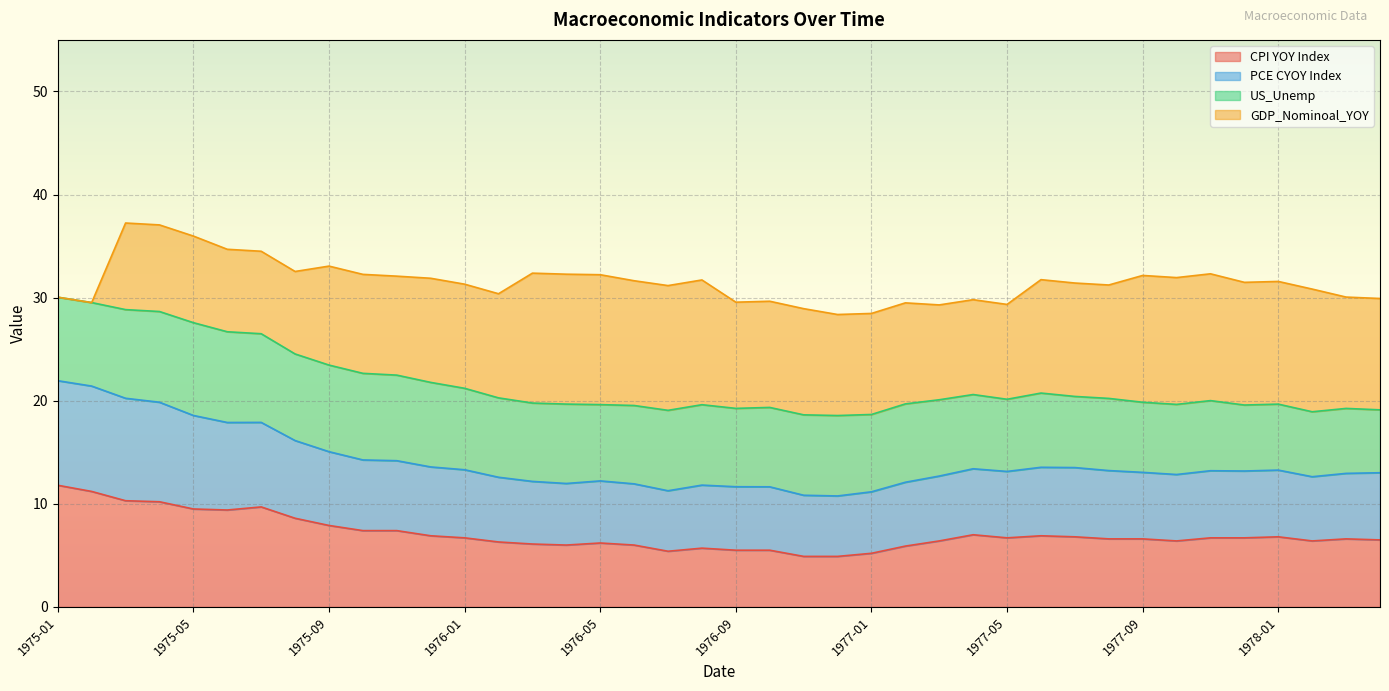

What is the maximum value for CPI YOY Index?

11.8